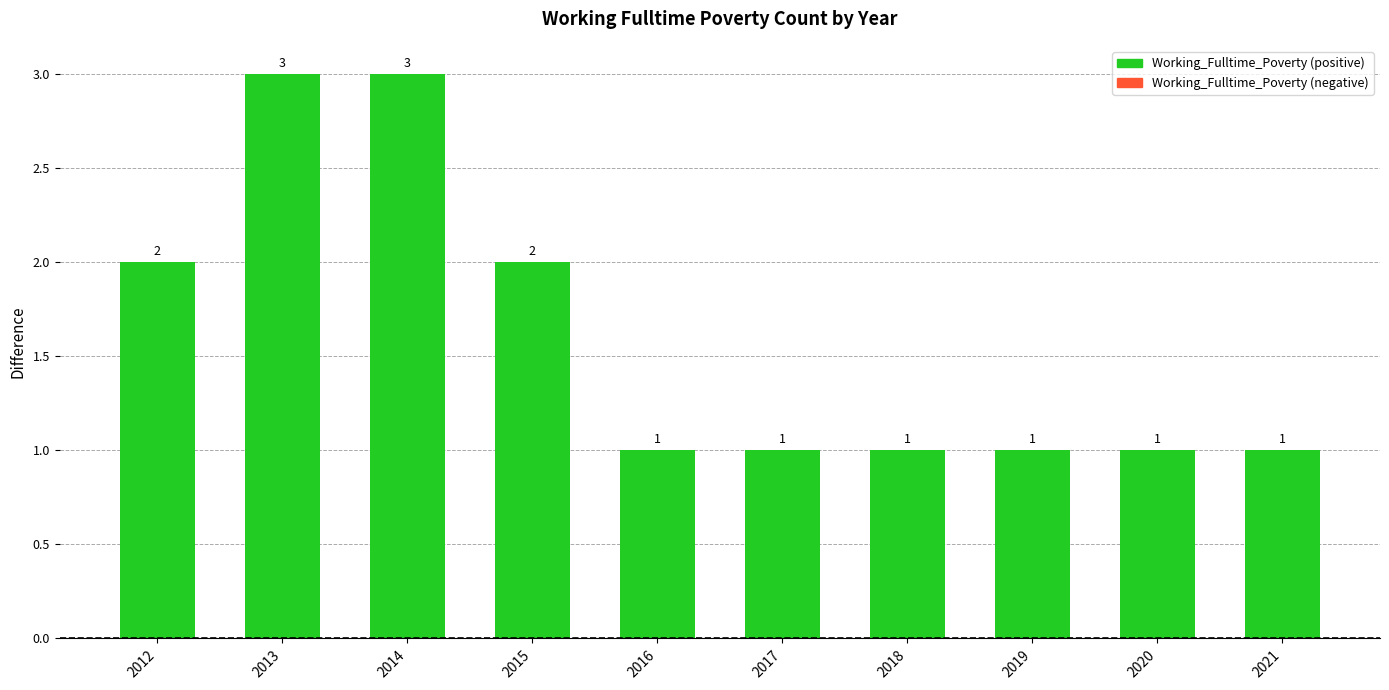

Are the bars horizontal?

No